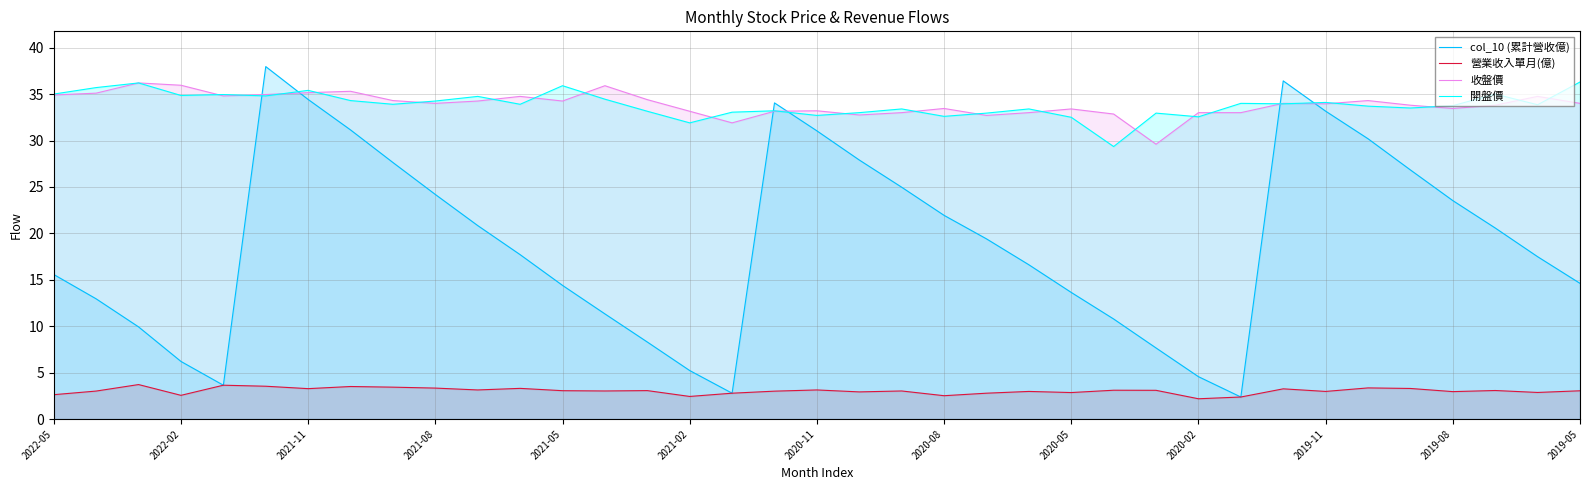

Between 2021-11 and 2020-08, which series saw the biggest shift?

col_10 (累計營收億)